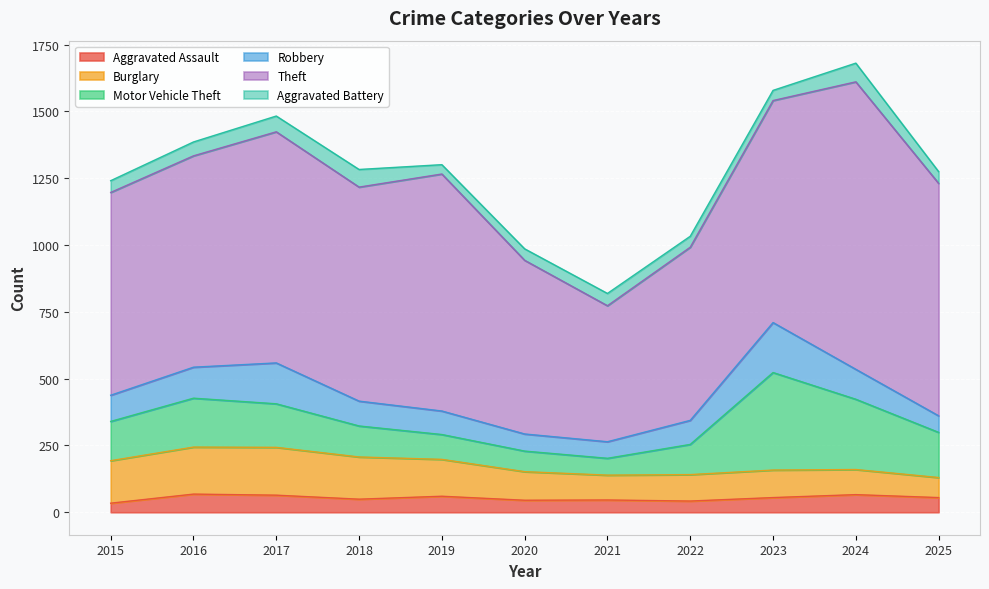

What is the sum of all Aggravated Assault values?

584